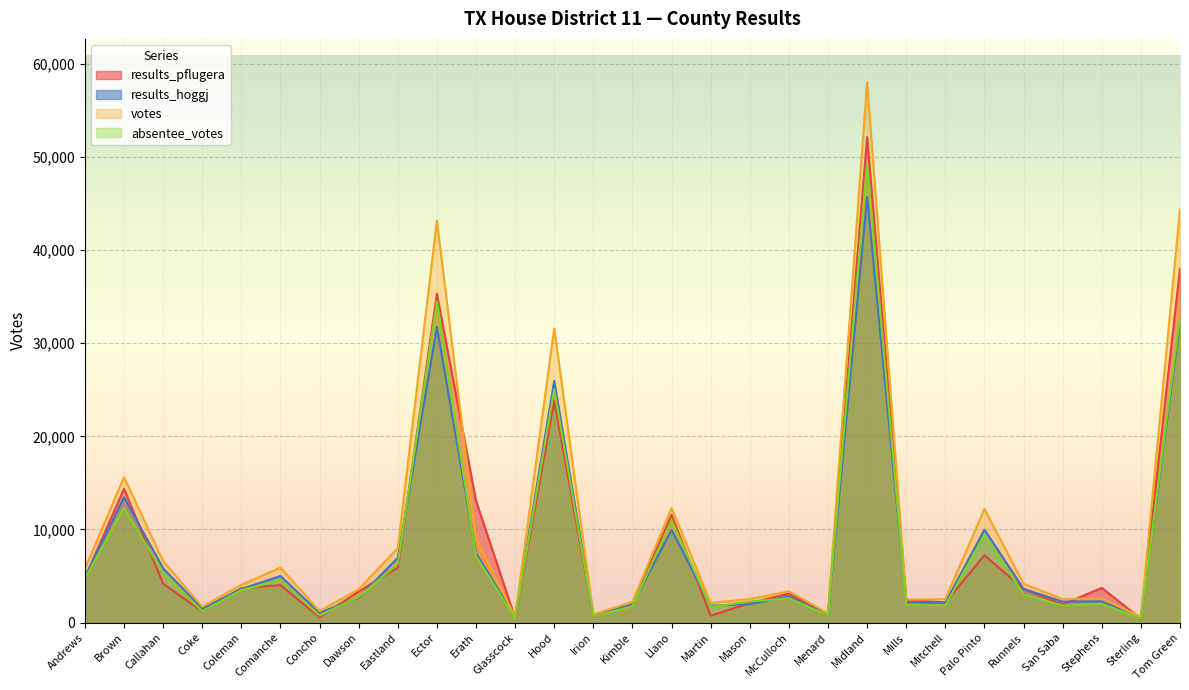

Between Erath and Runnels, which series saw the biggest shift?

results_pflugera